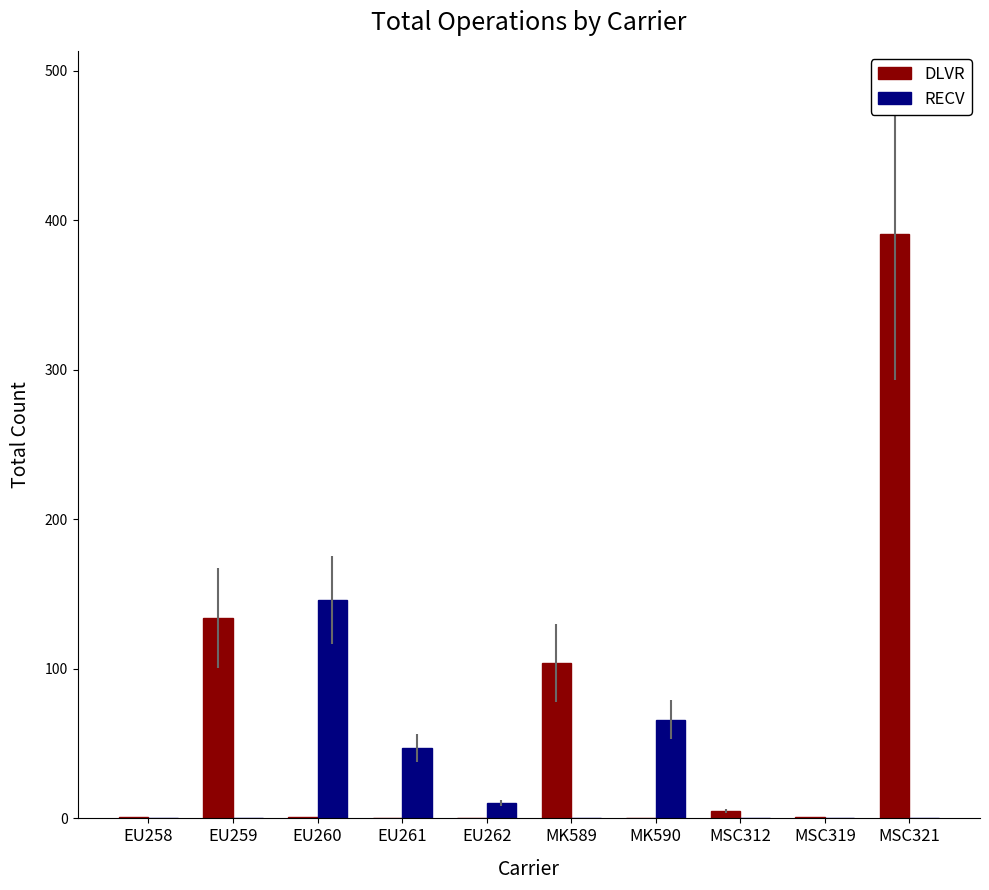

At which category is the sum across all series the highest?

MSC321